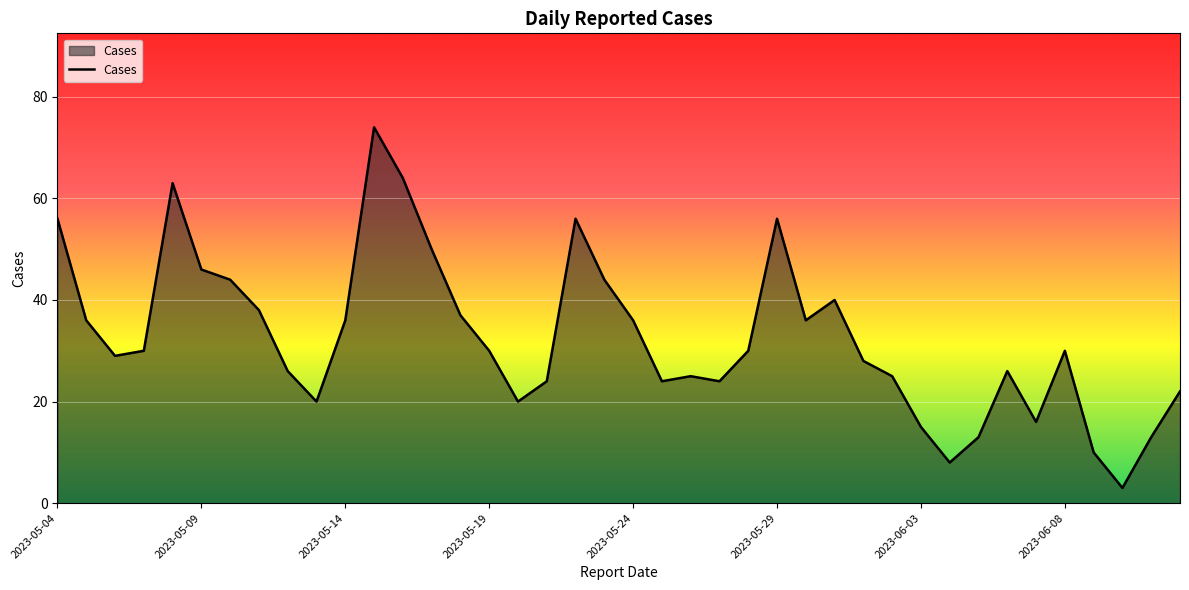

How many interior local valleys (lower than both neighbors) does the data have?

9